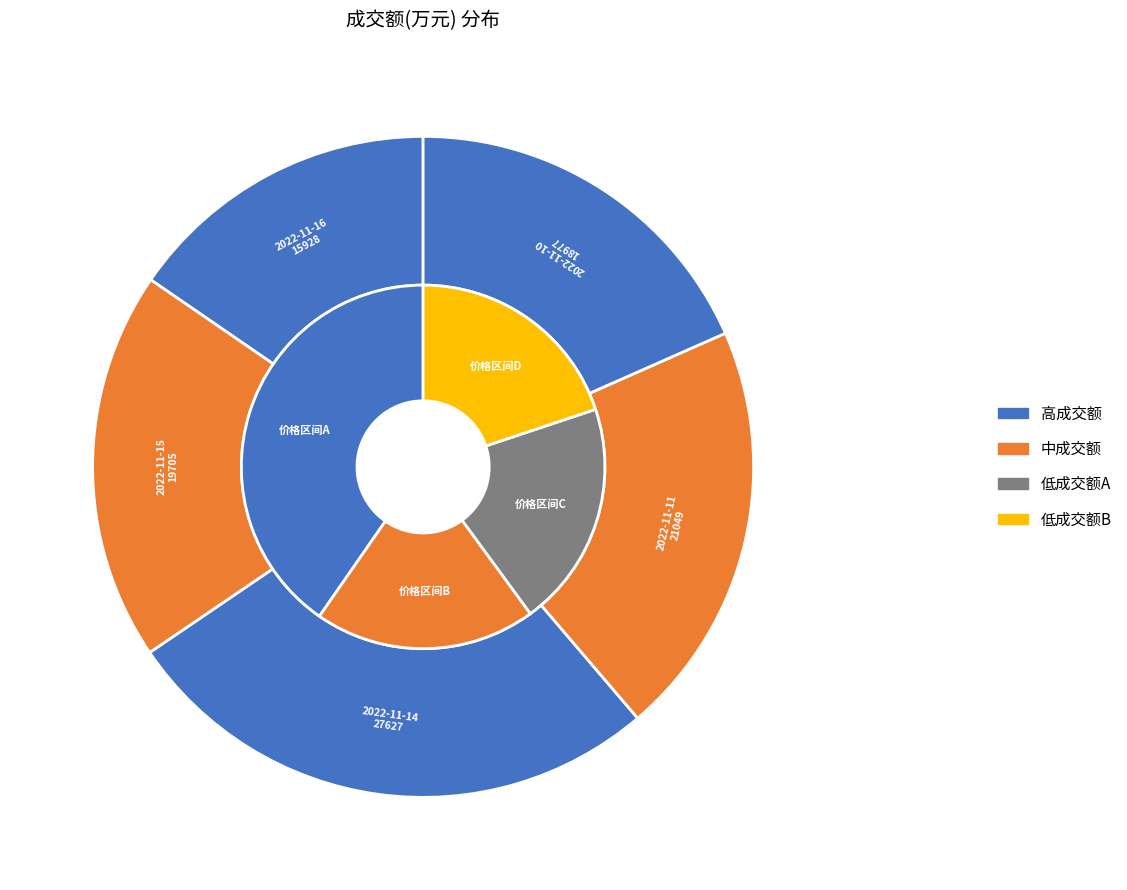

How many slices are in this pie chart?

5